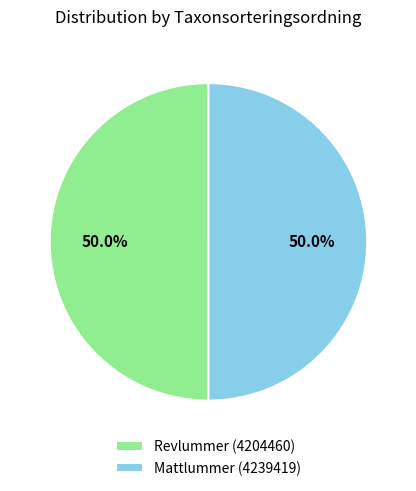

What percentage is the Revlummer (4204460) slice, to the nearest percent?

50%